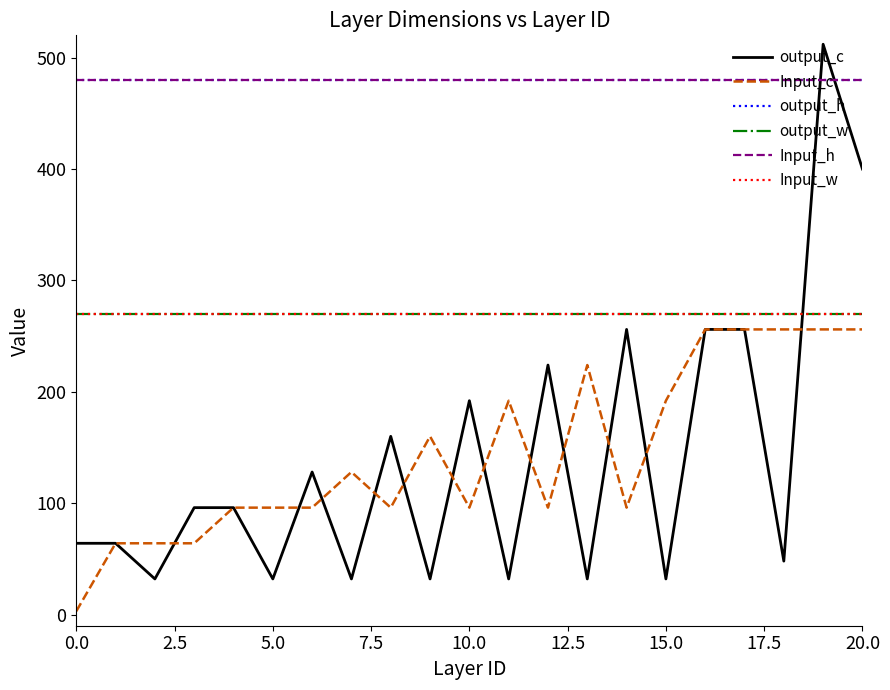

True or false: Input_c and Input_w cross at least once.

False